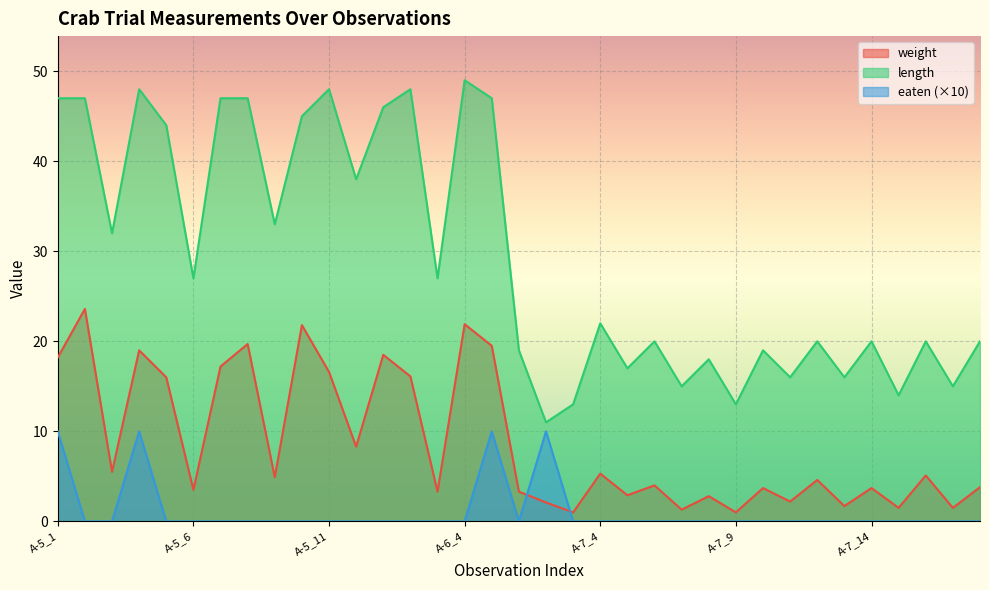

What is the value of the weight point at the 13th from the left?

18.5